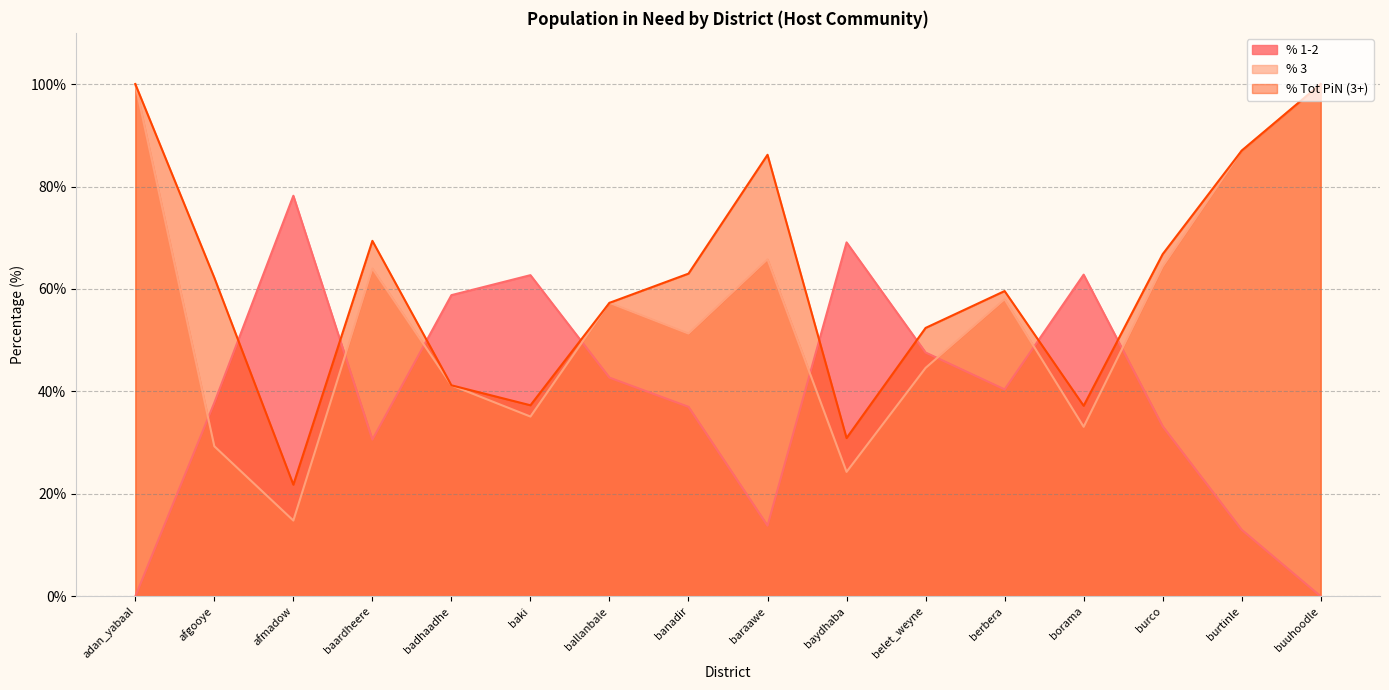

What is the average value of the % 3 series?

54.4